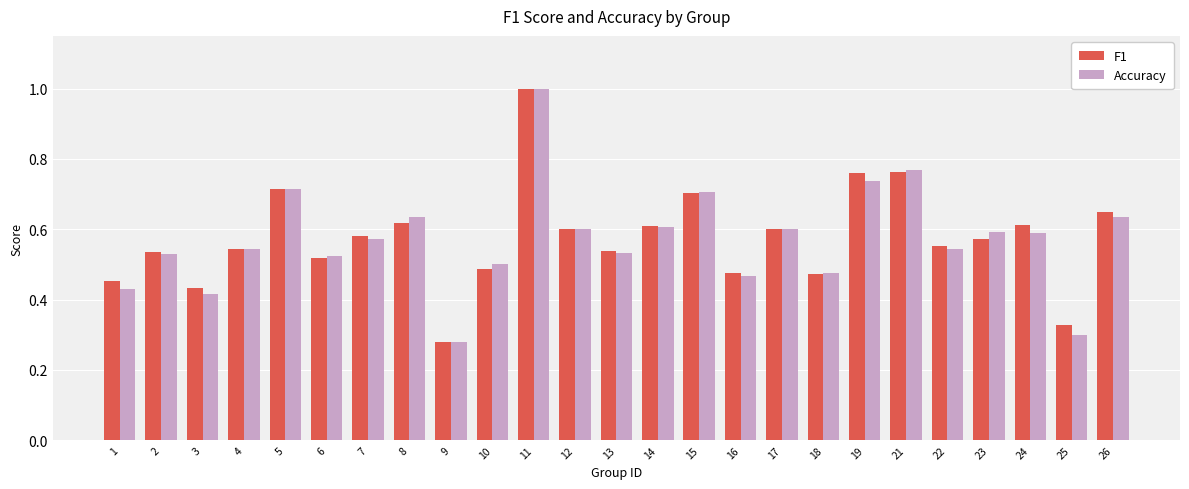

Does the chart contain any negative values?

No